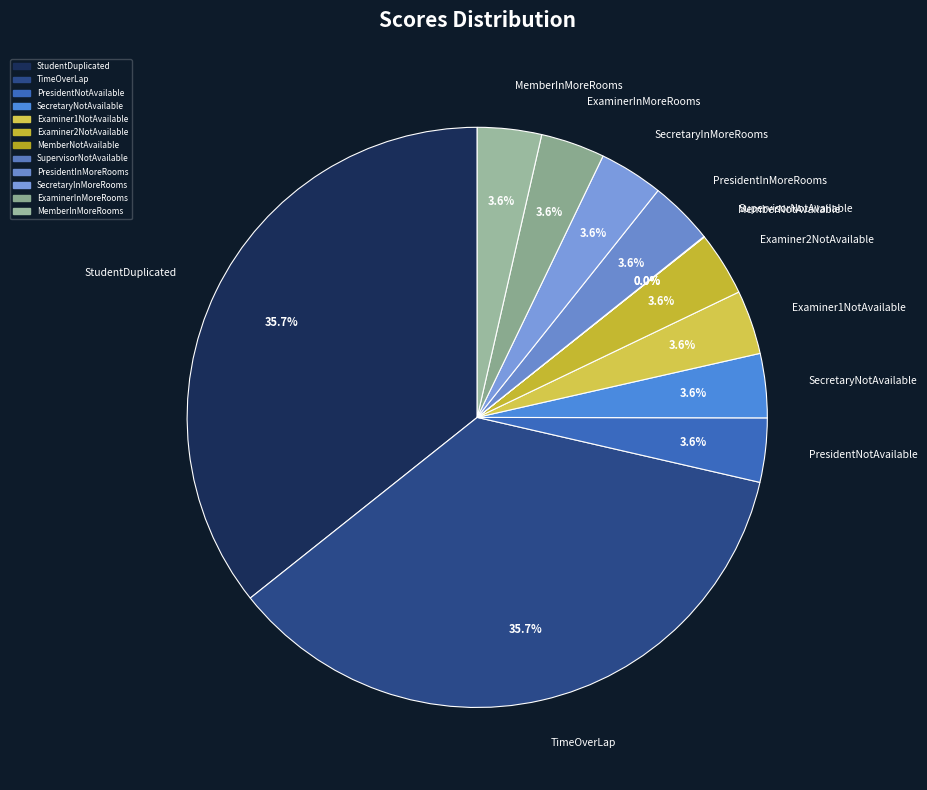

To the nearest percent, what is the difference between the largest and smallest slice percentages?

36%